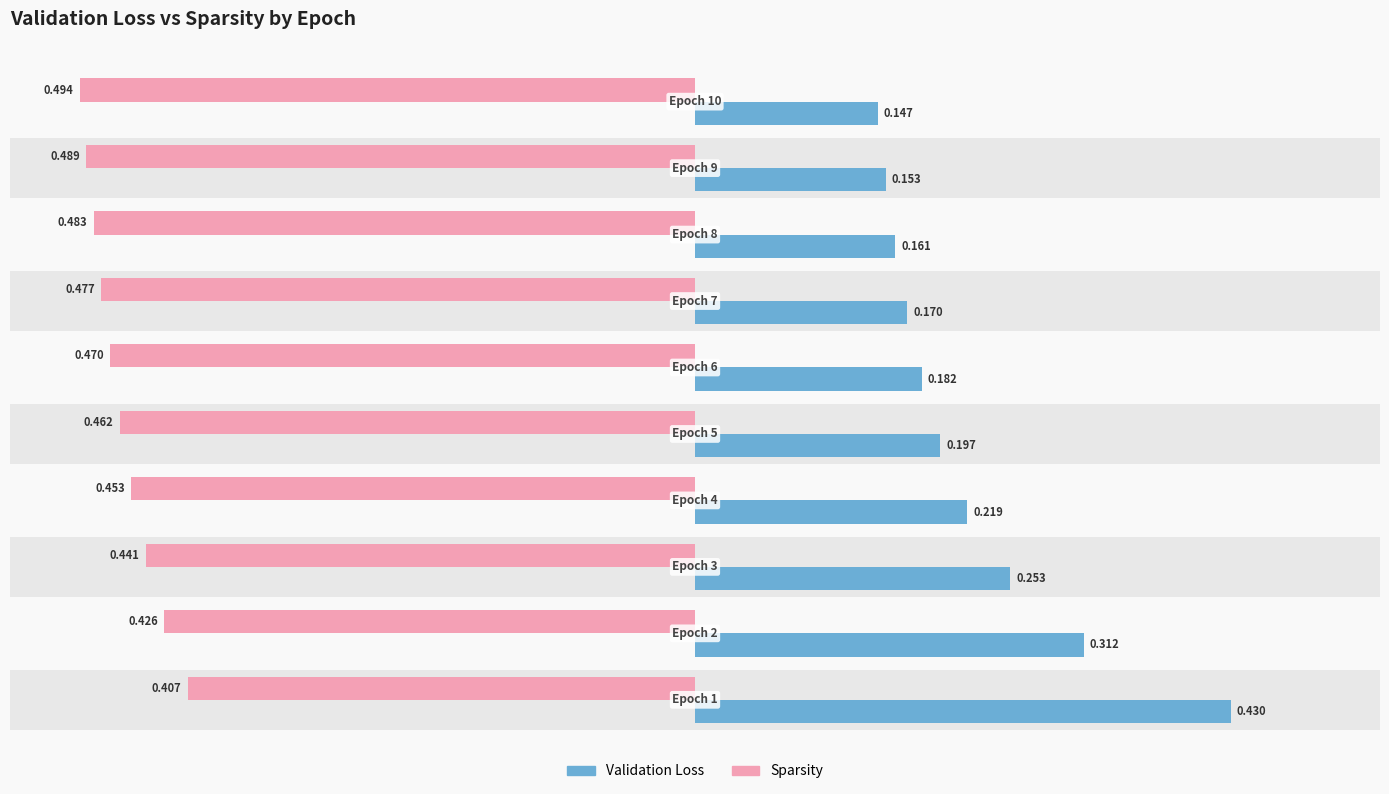

Is it true that Validation Loss equals 0.3 at 1?

True